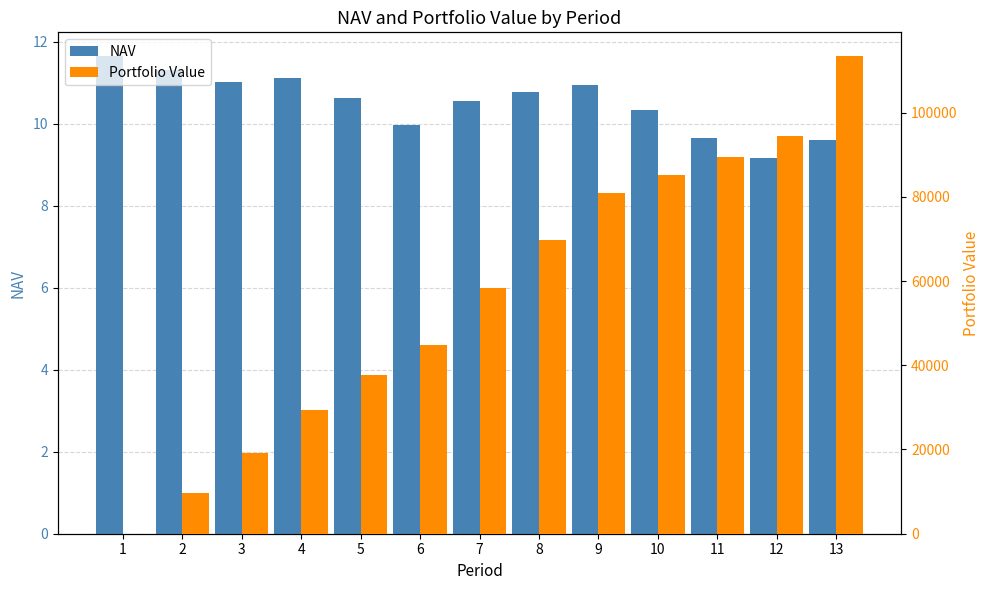

What is the difference between the NAV values at 6 and 5?

0.6